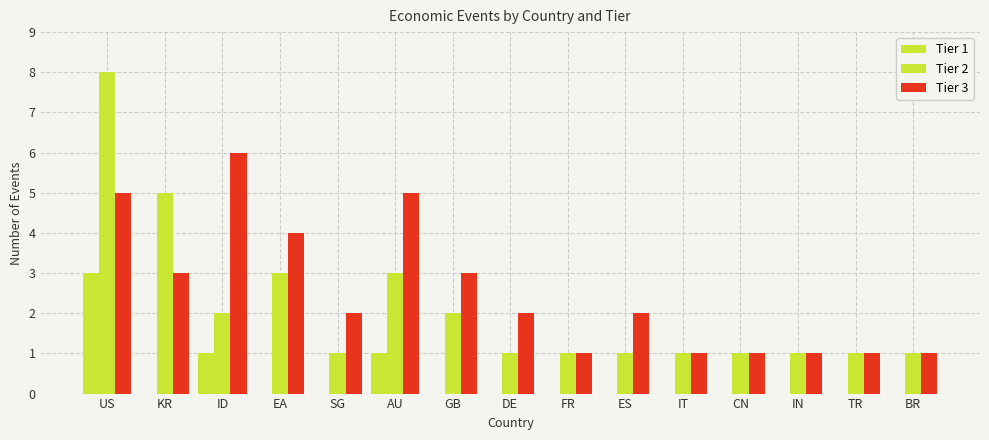

Which category has the lowest value in the Tier 3 series?

FR